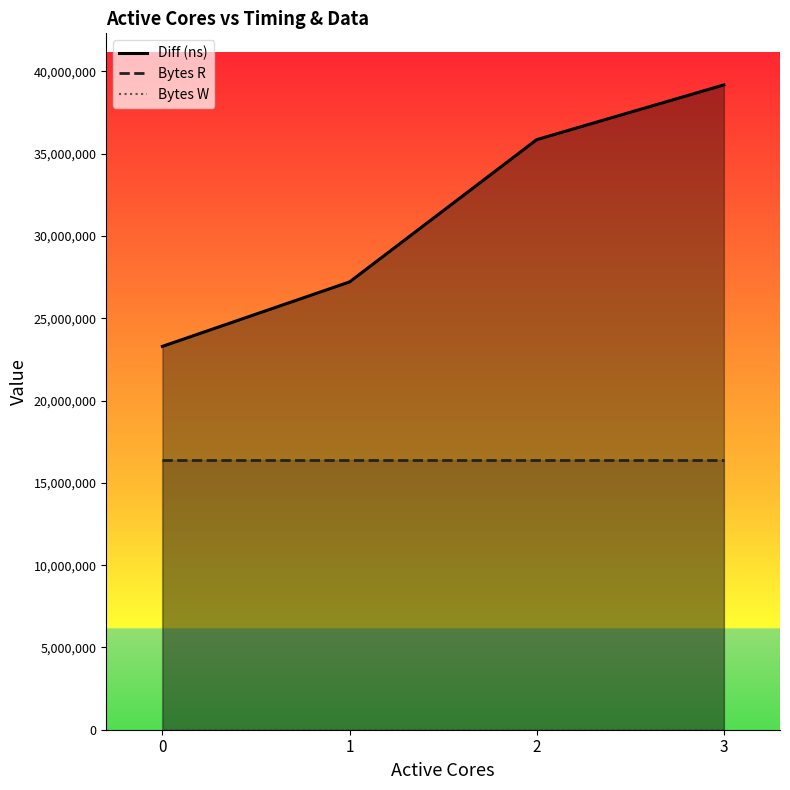

List the series in order of their peak value, lowest first.

Bytes W, Bytes R, Diff (ns)